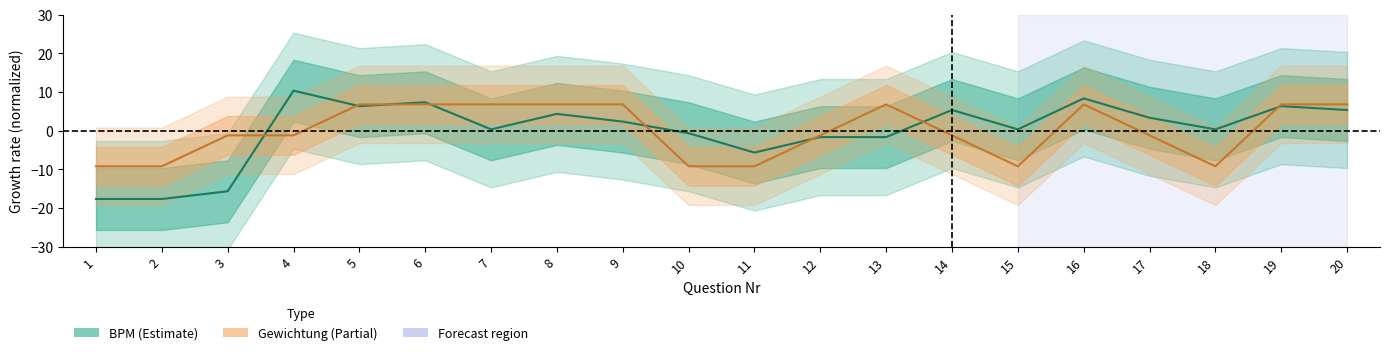

What is the total value across all series at 16?

15.1